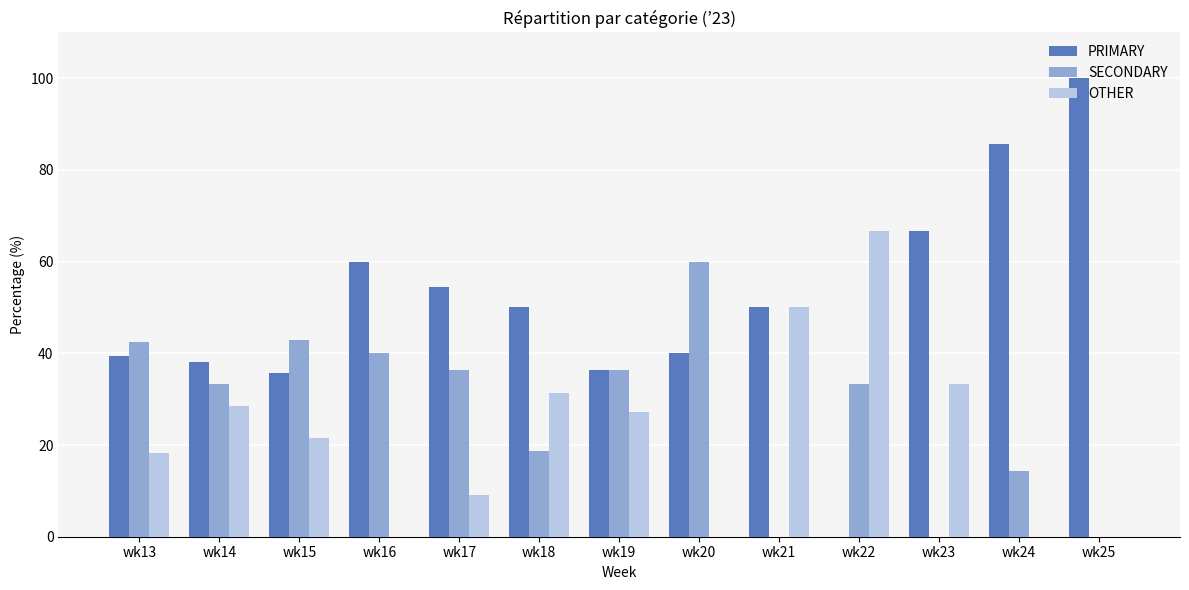

What is the maximum value shown in the chart?

100.0